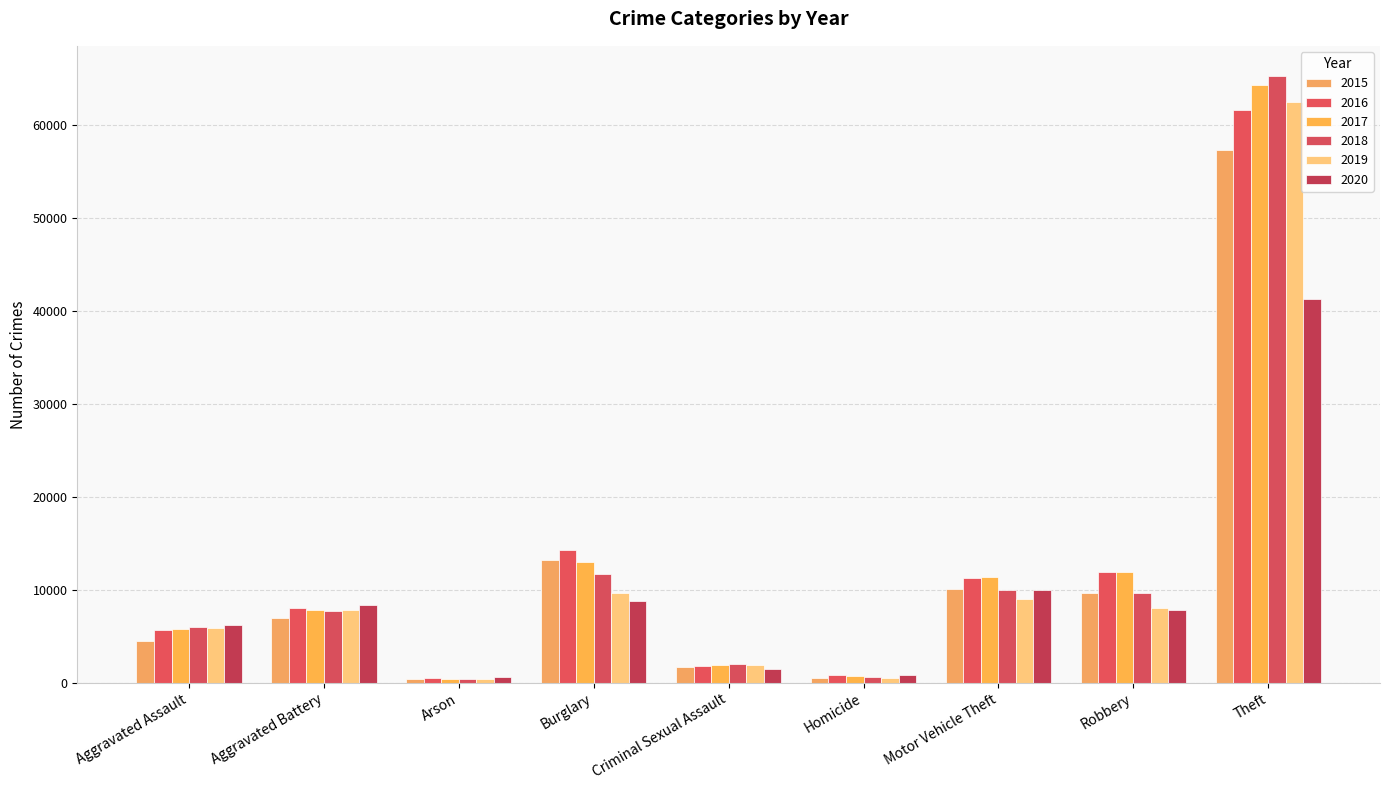

How many data points does each series have?

9